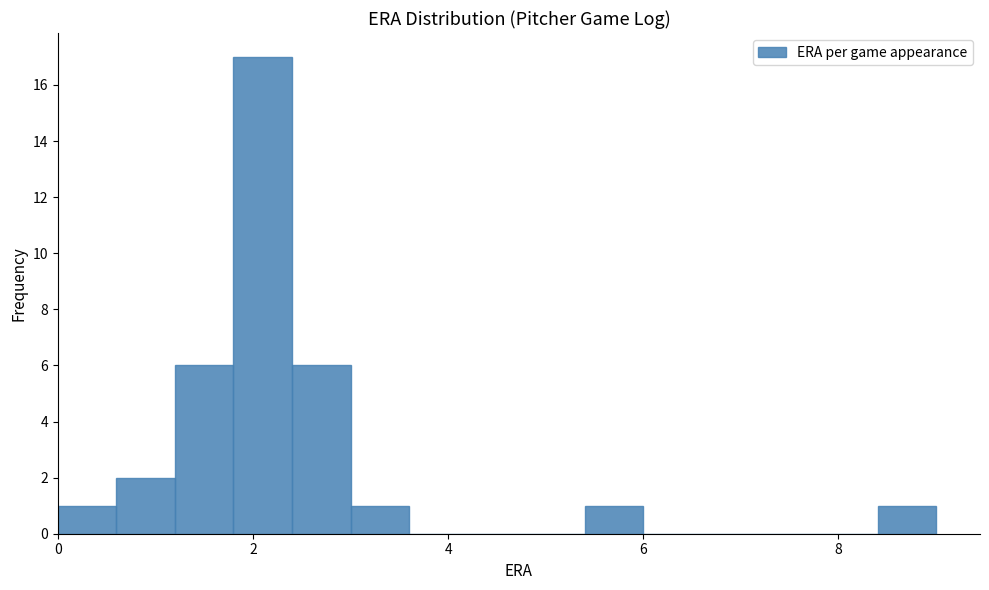

Around what value on the x-axis is the tallest bar? Give the approximate position of its centre, as read against the axis.

2.2